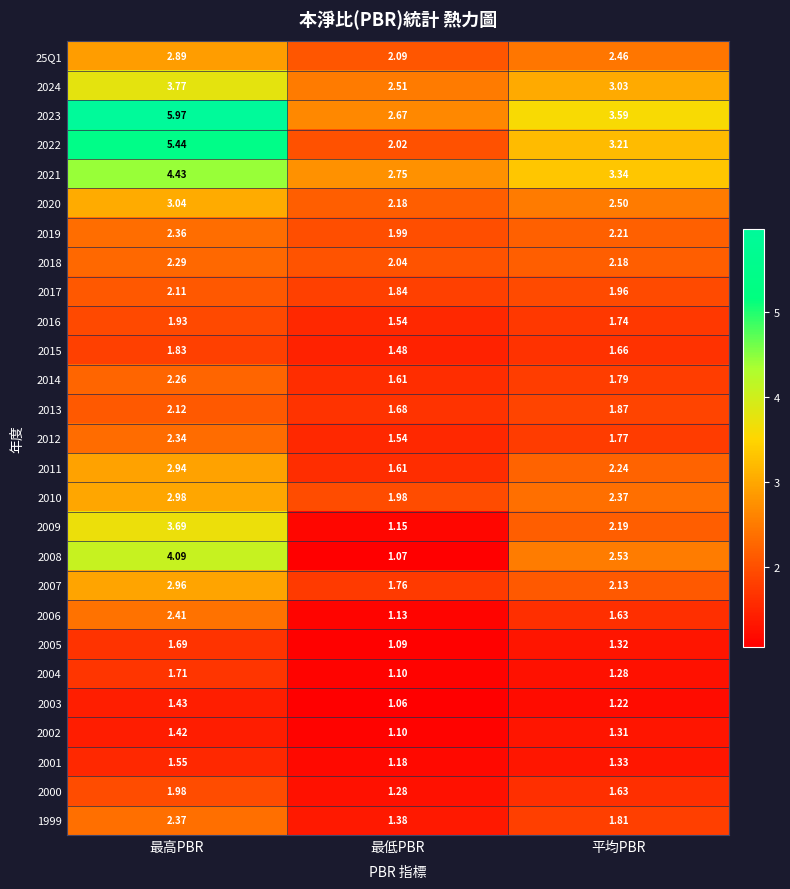

At which category is the sum across all series the highest?

最高PBR